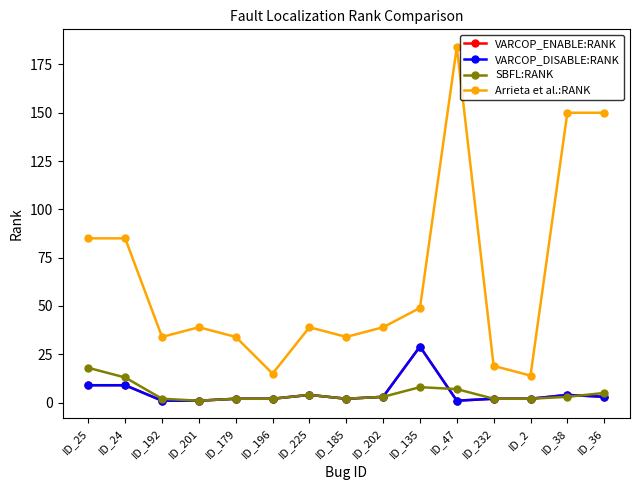

True or false: VARCOP_ENABLE:RANK and Arrieta et al.:RANK cross at least once.

False